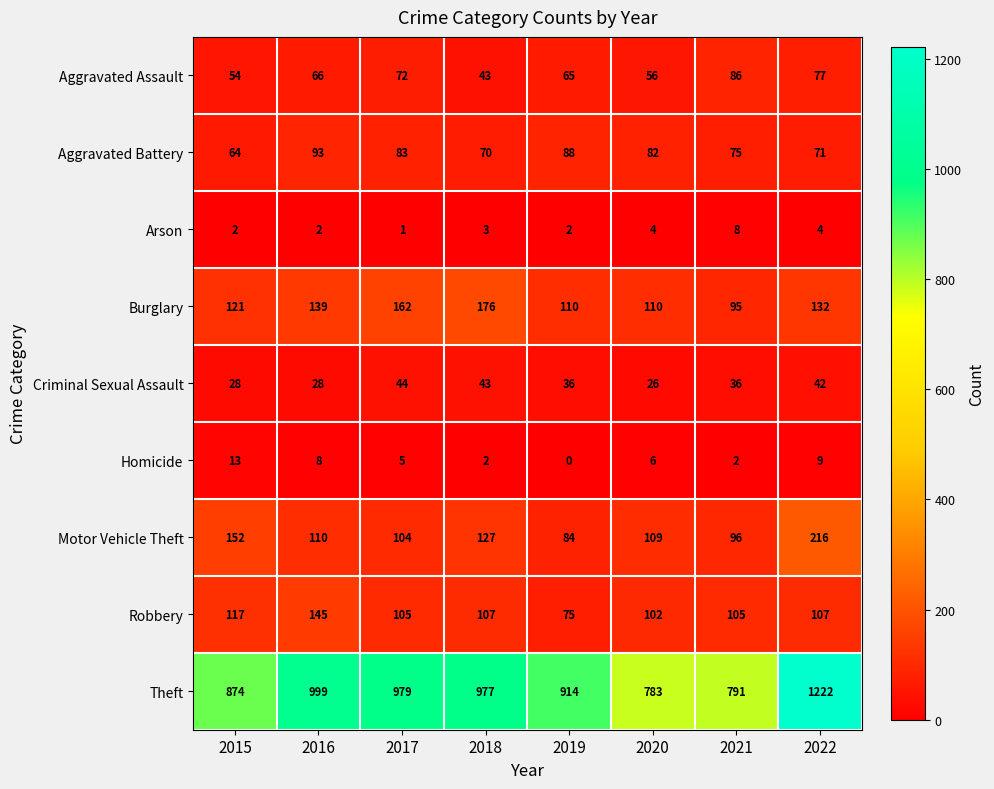

What is the sum of the Theft values at 2021 and 2019?

1705